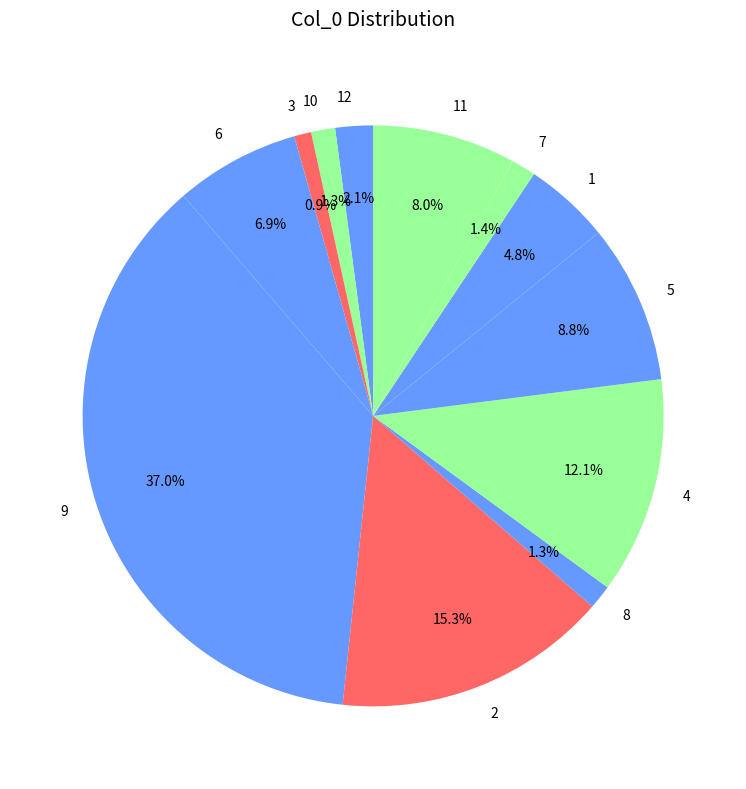

To the nearest percent, what is the difference between the largest and smallest slice percentages?

36%